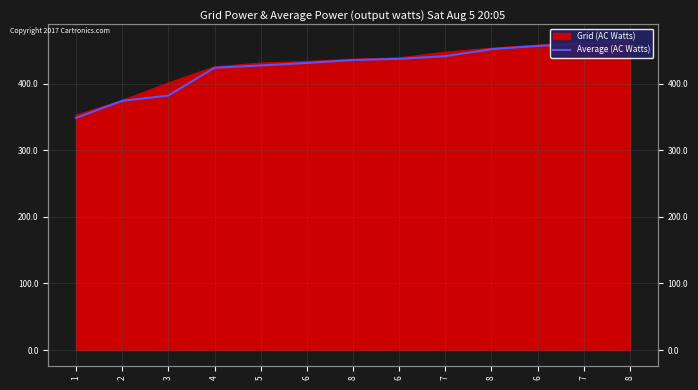

What is the difference between the values at 8 and 2?

77.6